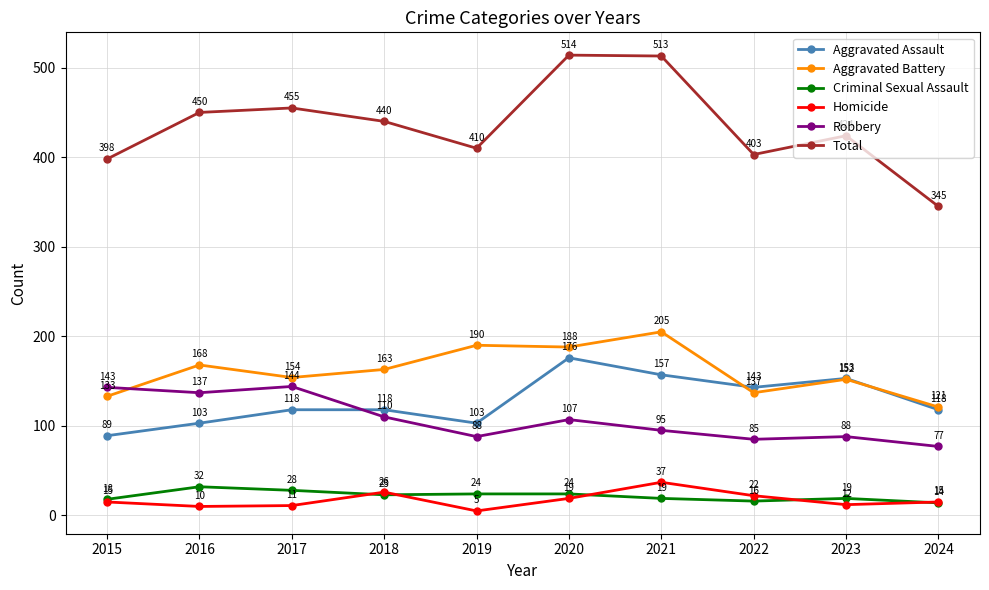

How many data points in Criminal Sexual Assault are less than 23?

5